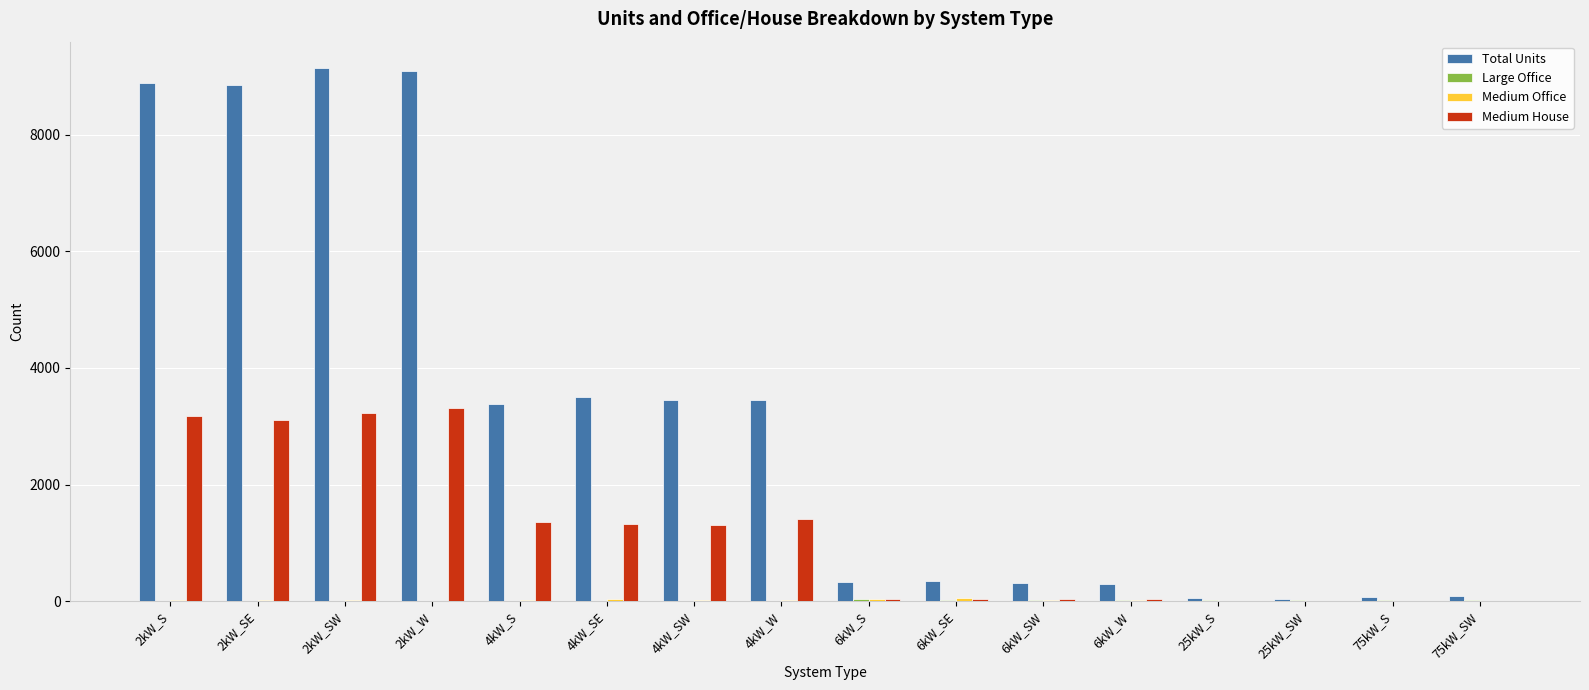

Between 2kW_SE and 25kW_S, which series saw the biggest shift?

Total Units